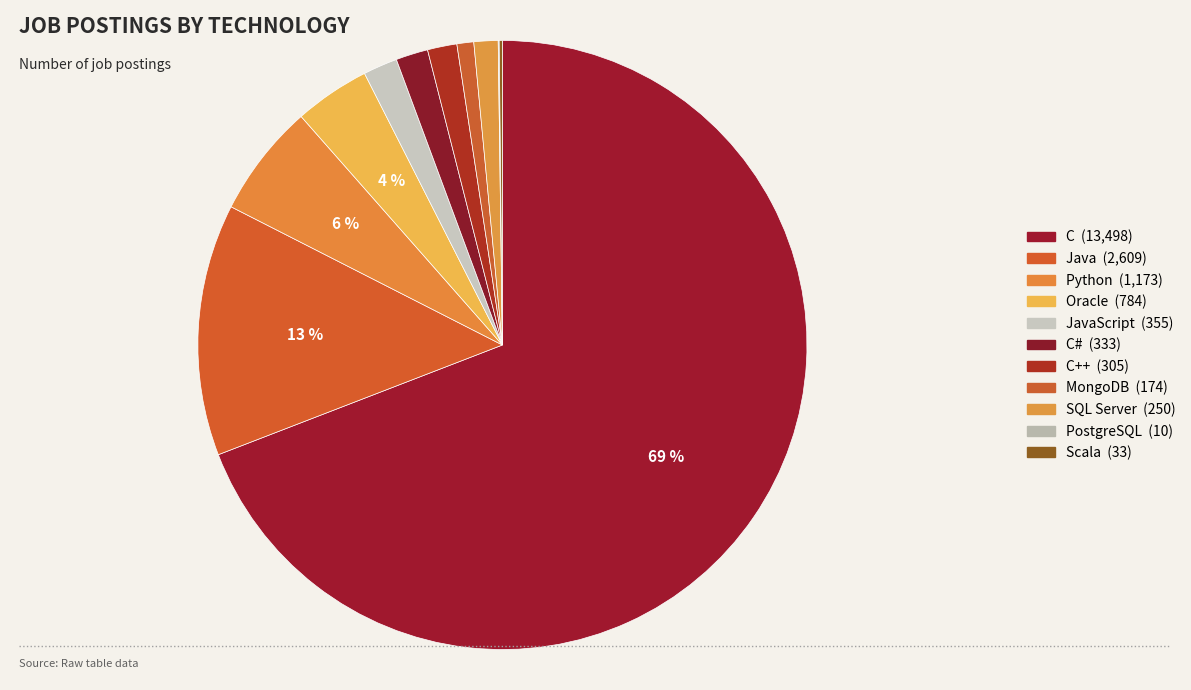

Which category has the biggest portion of the pie?

C